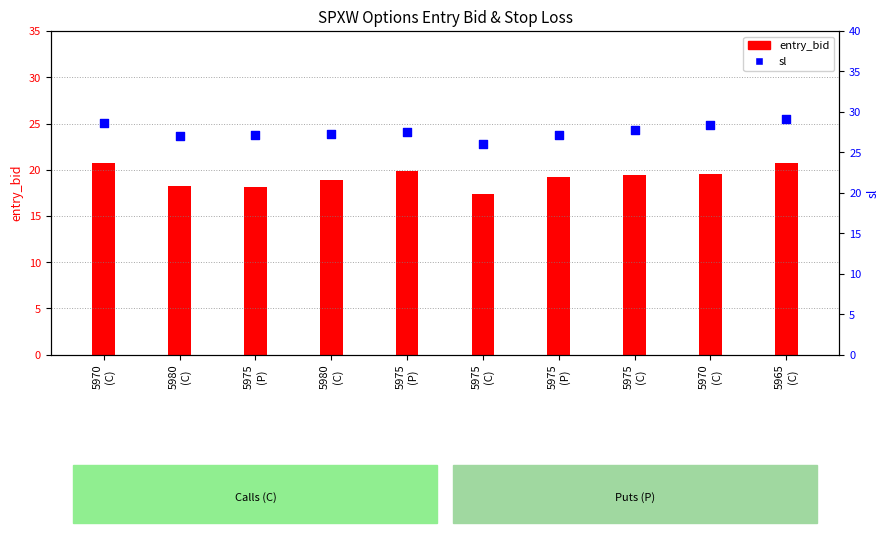

At which category is the sum across all series the highest?

5965
(C)